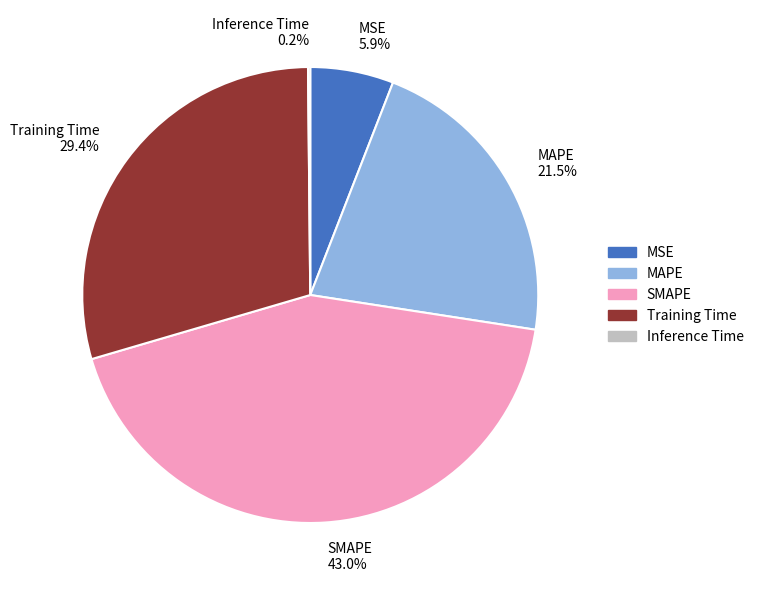

To the nearest percent, what is the average slice percentage?

20%